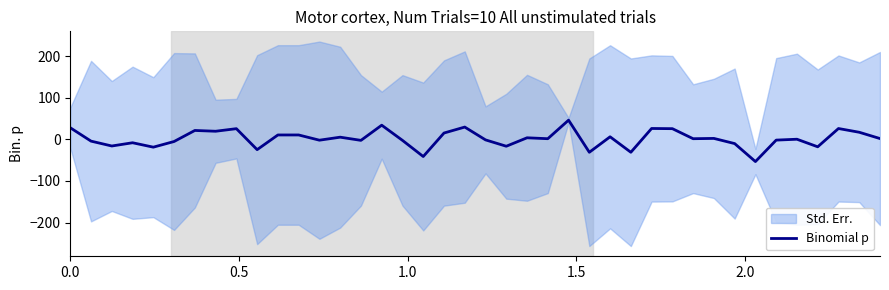

What is the difference between the maximum and second lowest values?

87.4